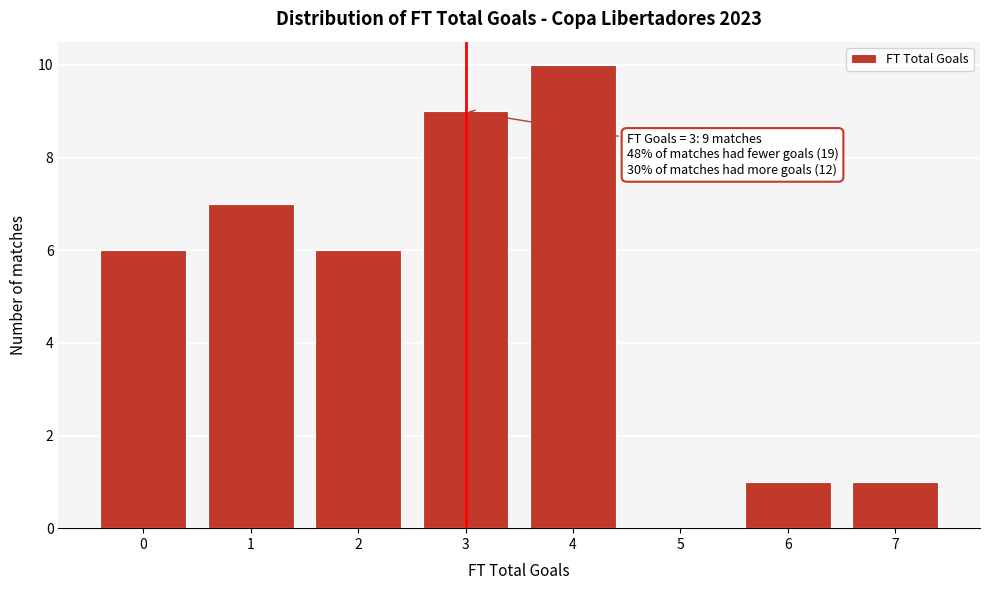

Which range on the x-axis has the tallest bar?

3.5 to 4.5